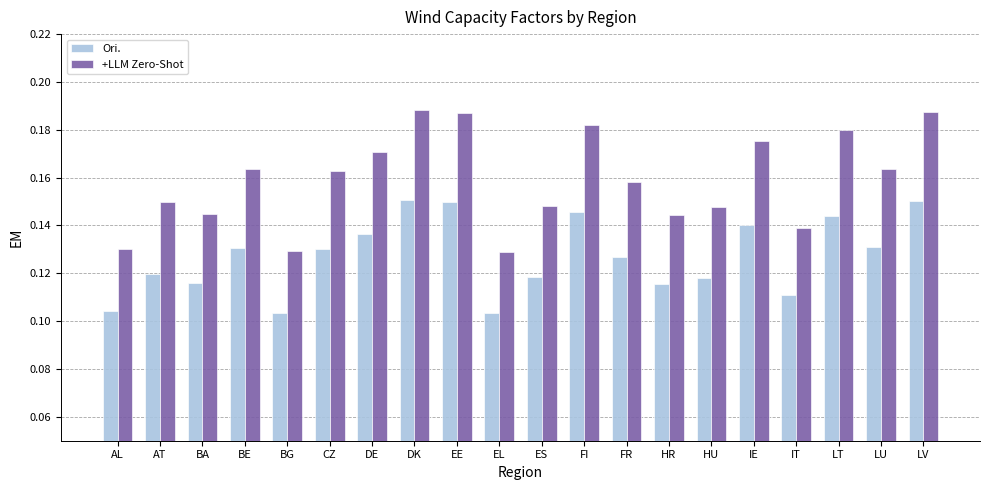

At how many categories does at least one series exceed 0?

20